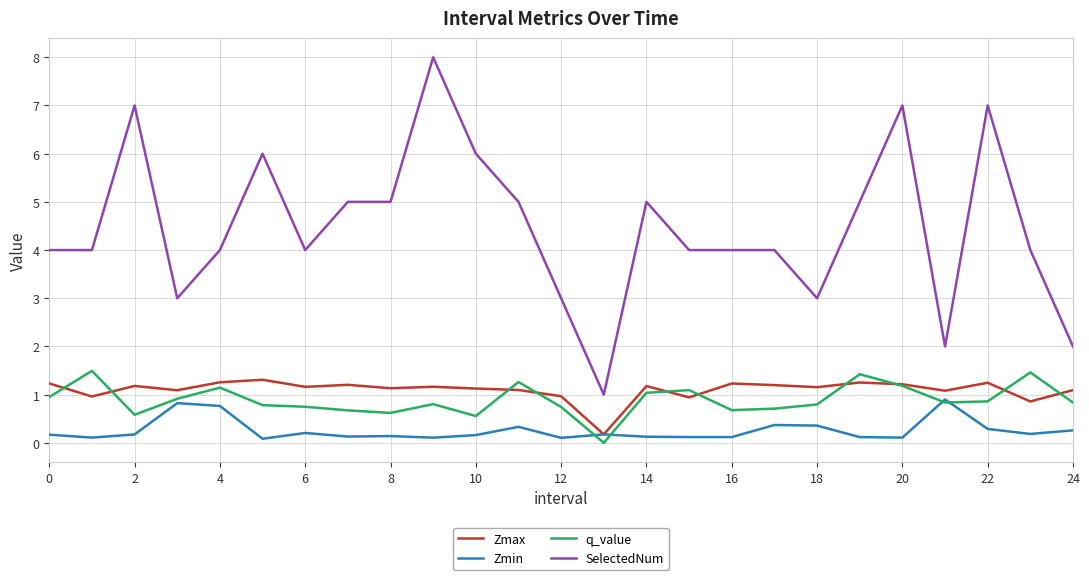

Which series has the widest spread of values?

SelectedNum